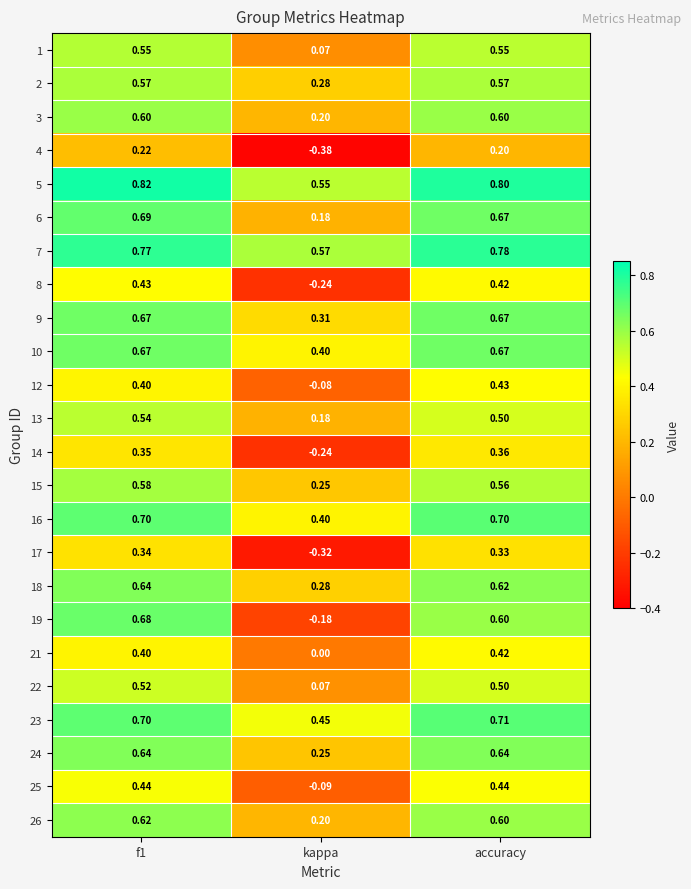

Which category has the lowest value in the 6 series?

kappa